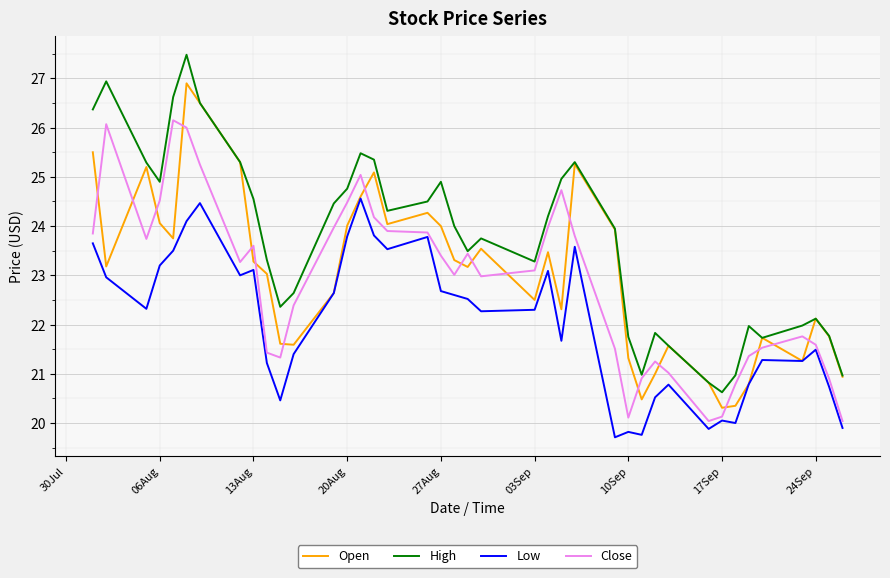

True or false: Low and High intersect in this chart.

False